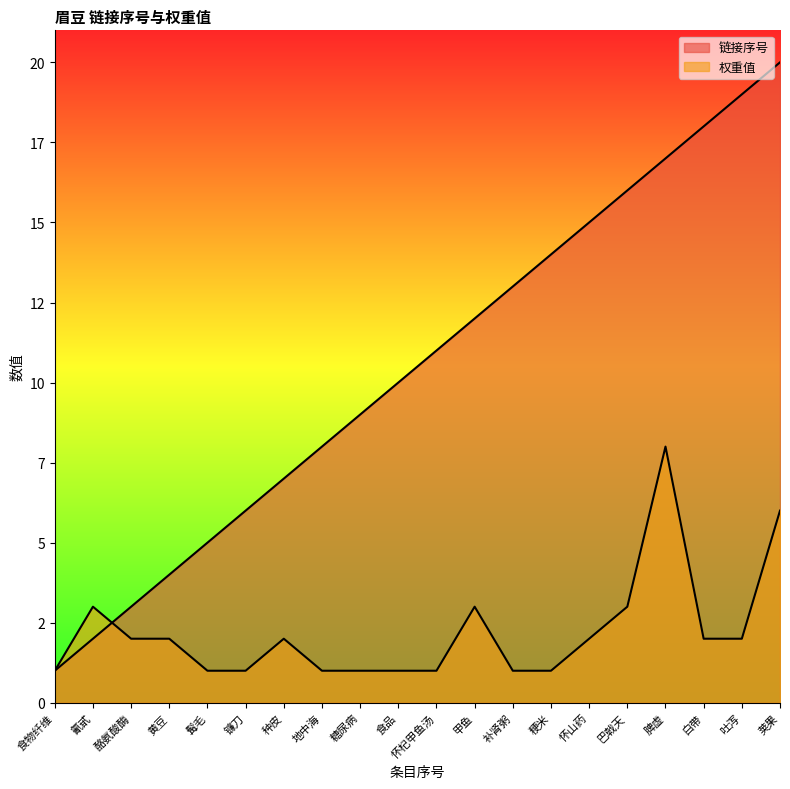

Is it true that 权重值 equals 2 at 白带?

True